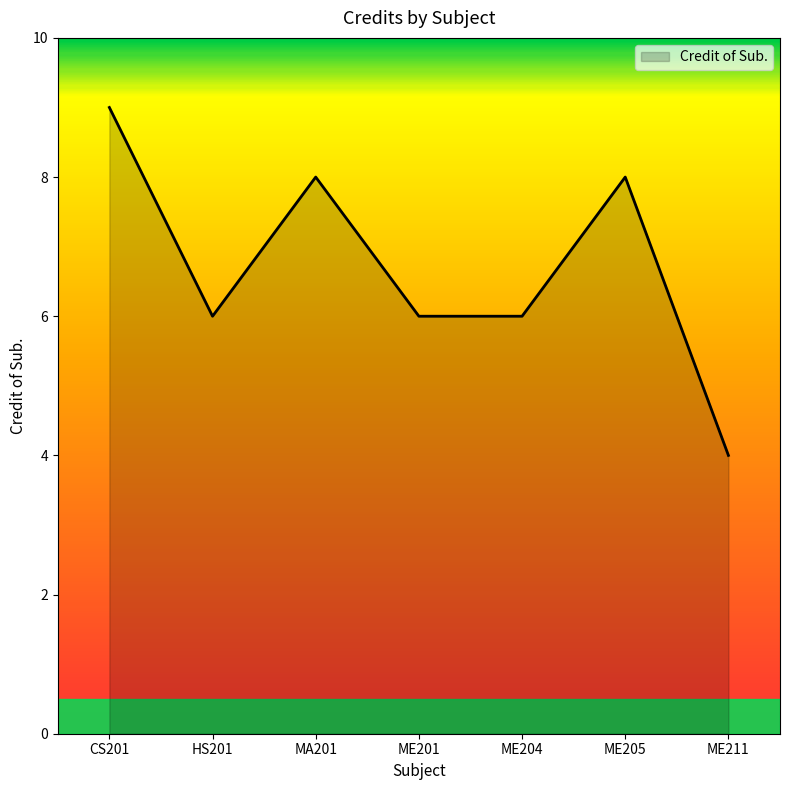

Reading left to right, extract all data points from this chart.

9	6	8	6	6	8	4